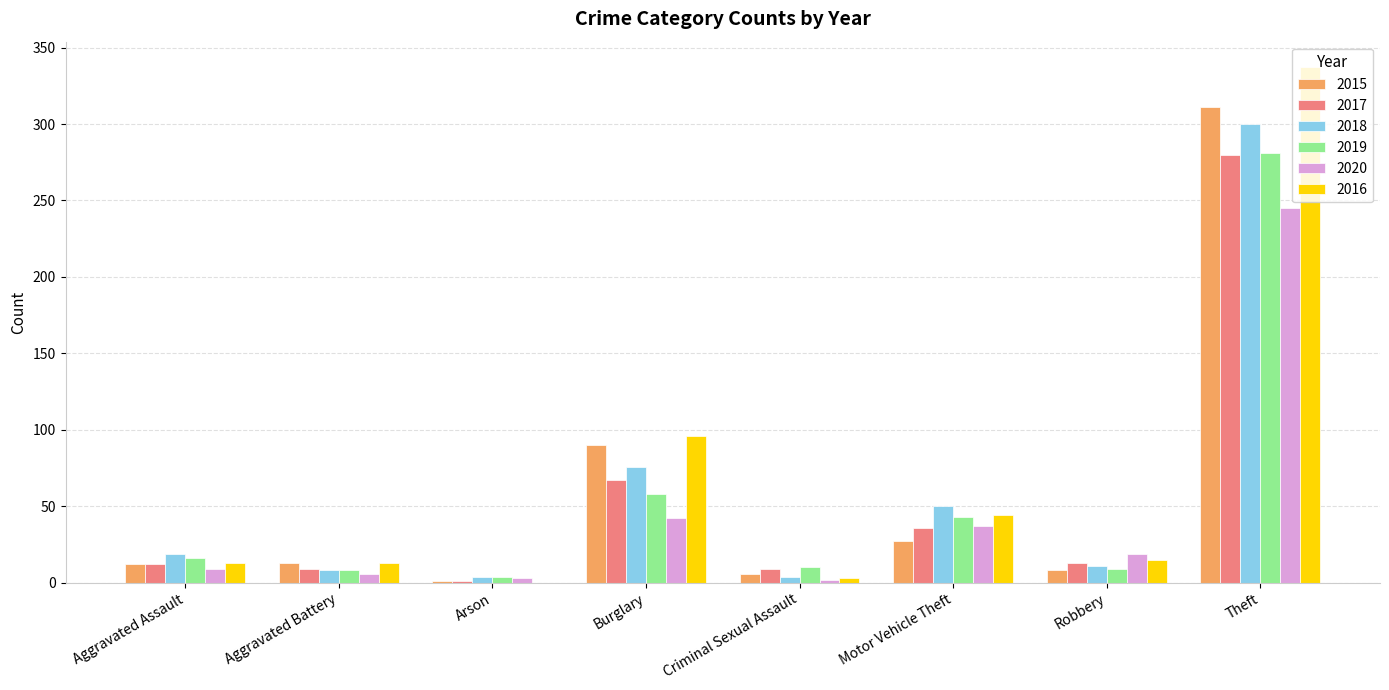

What is the sum of all 2015 values?

468